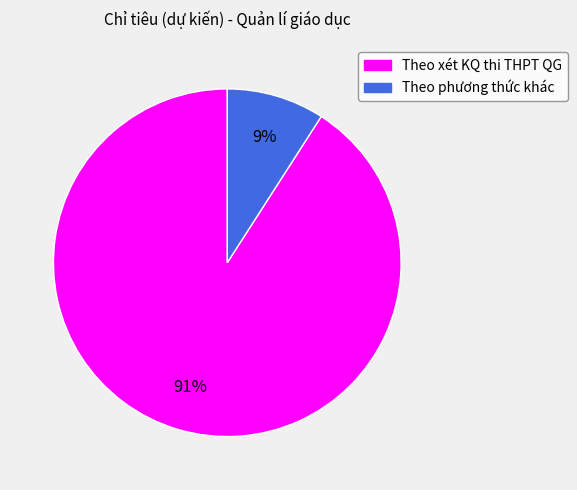

Does Theo xét KQ thi THPT QG represent more than half of the total?

Yes